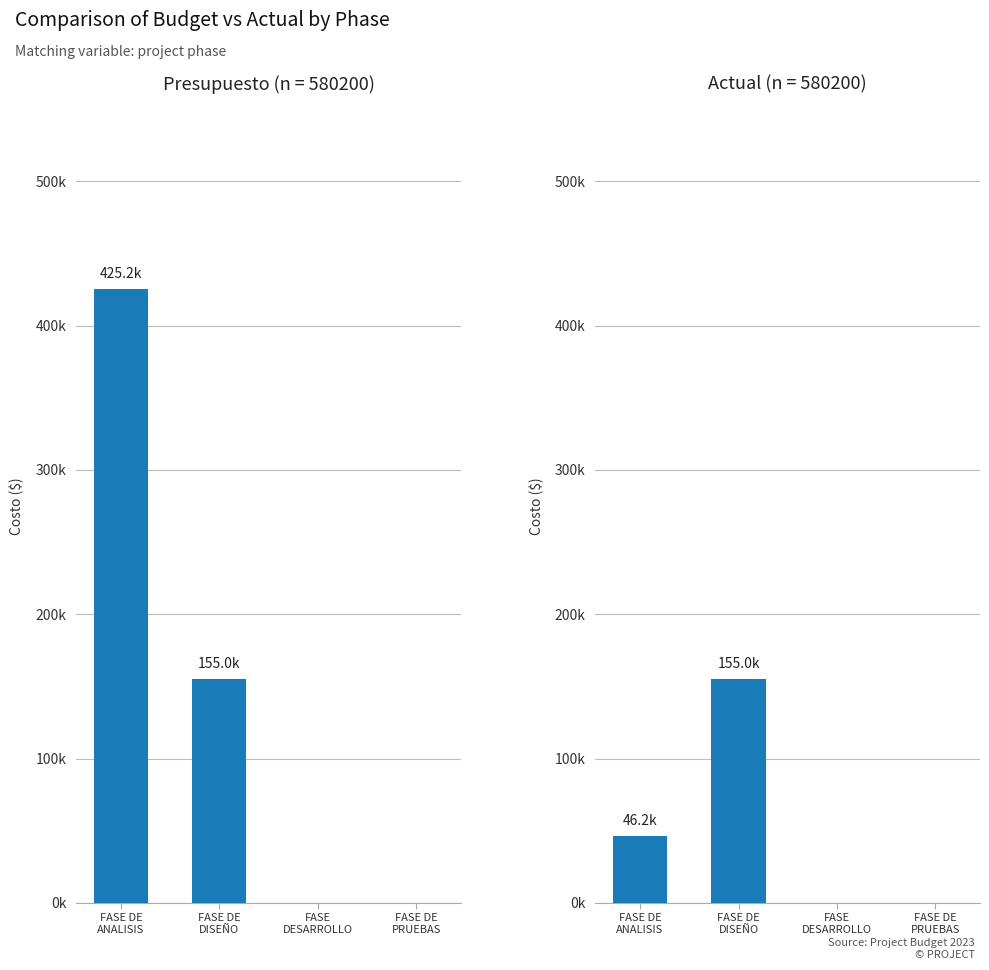

What are all the series names shown in the legend?

Presupuesto, Actual